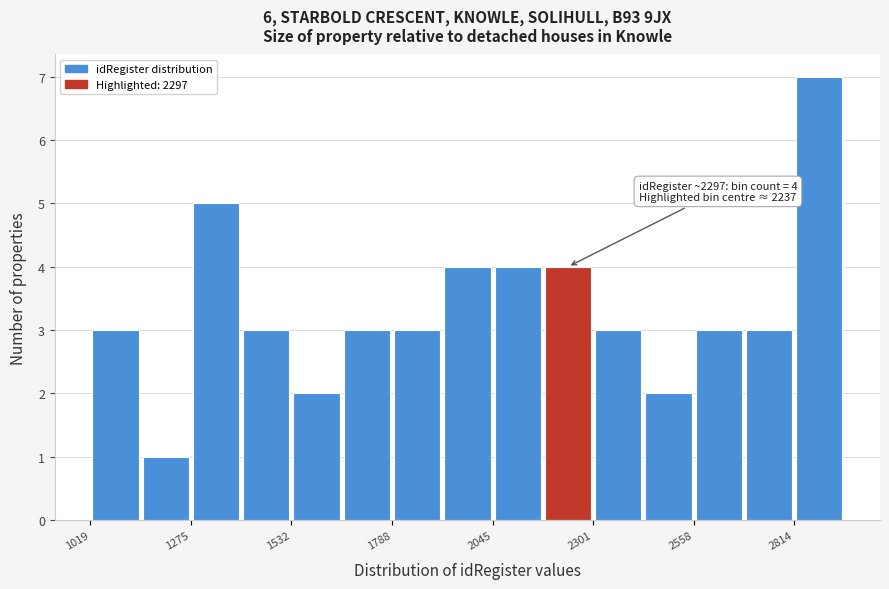

Read against the x-axis, roughly where is the centre of the tallest bar?

2900